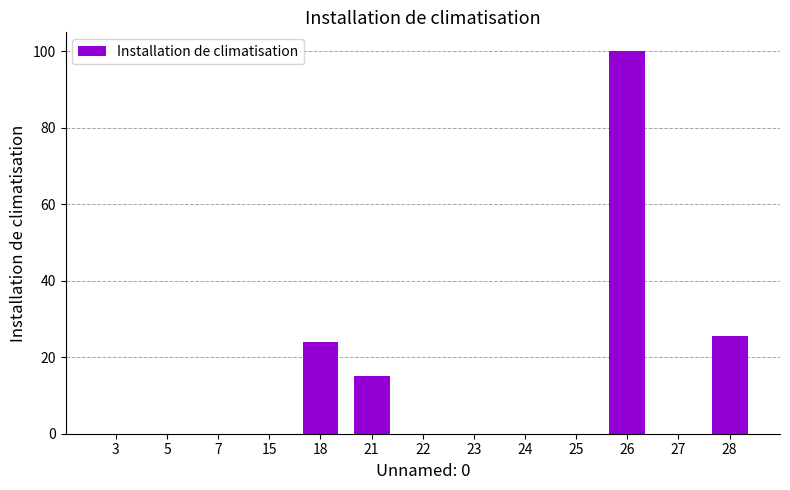

At which label is the value closest to 50?

28